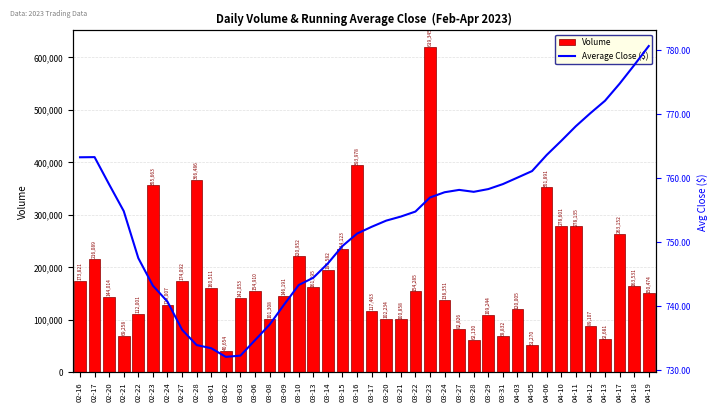

True or false: Average Close ($) has a value of 1238.8 at 03-21.

False